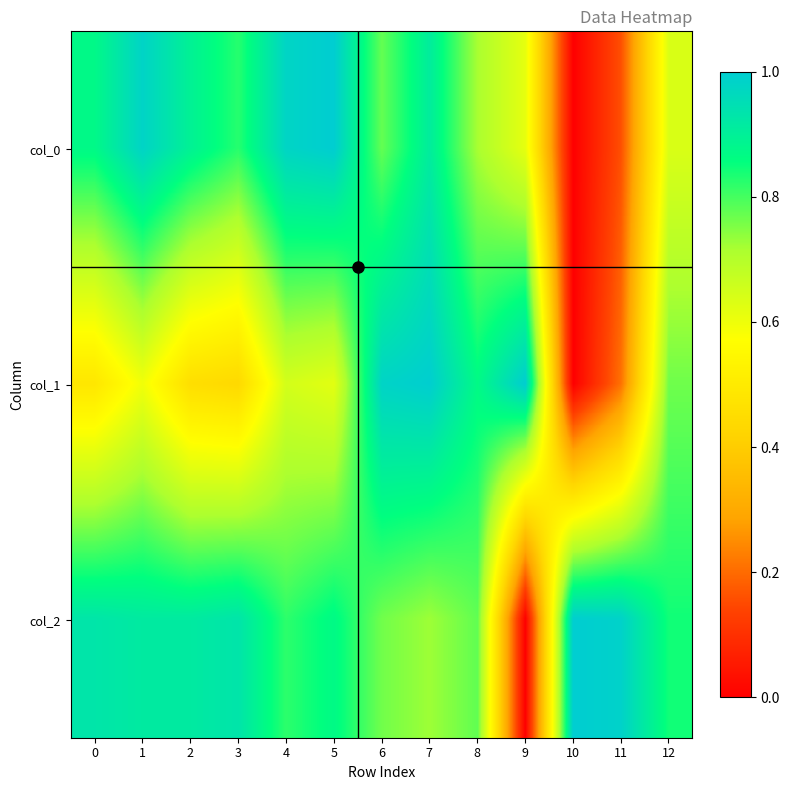

At which category is the sum across all series the highest?

7